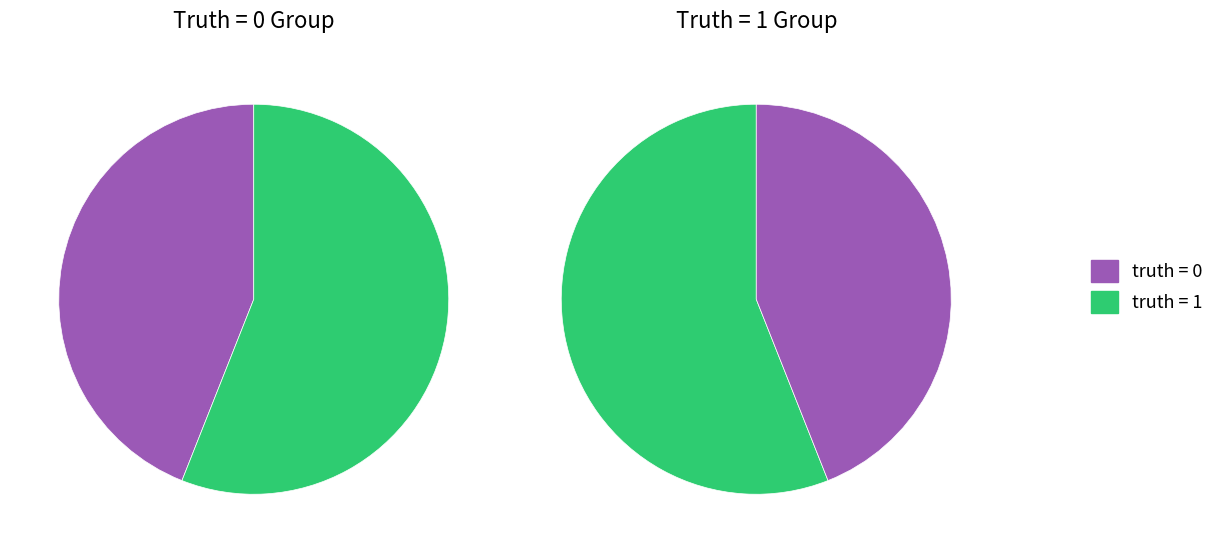

Is it true that truth=1 is 44% of the pie?

False